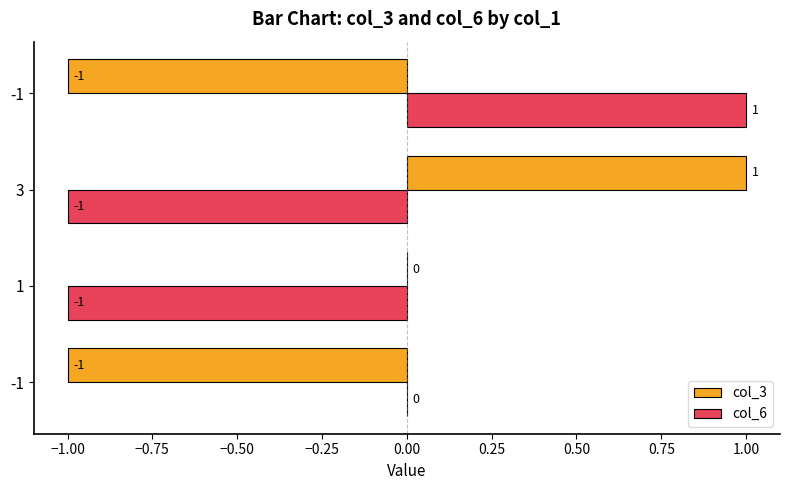

How many data points does each series have?

4